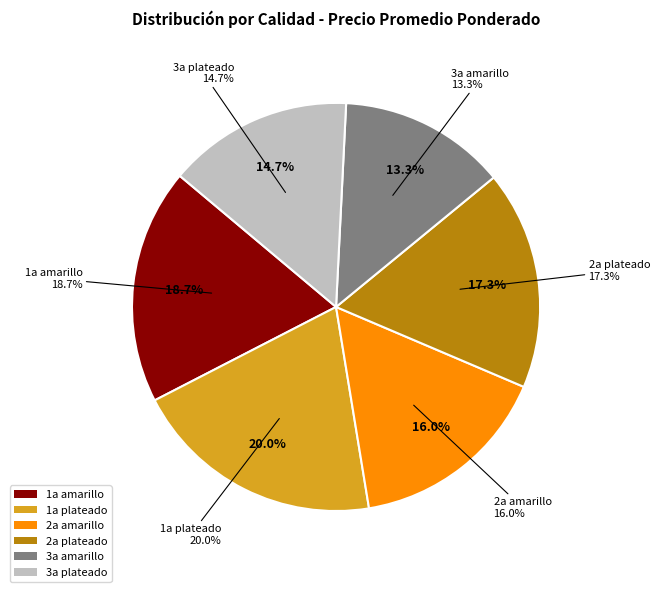

Which has a higher value, 3a amarillo or 1a amarillo?

1a amarillo